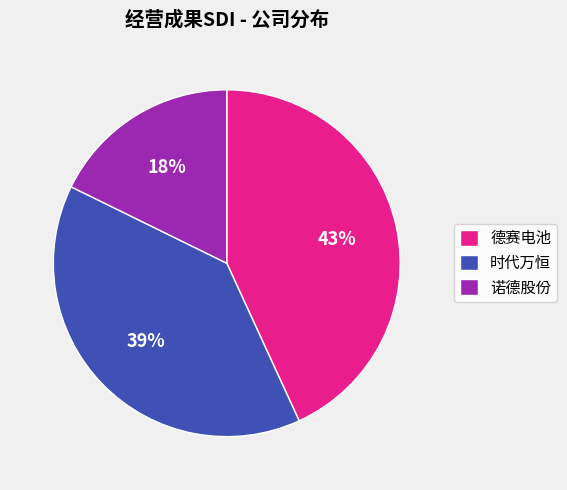

What percentage is the 德赛电池 slice, to the nearest percent?

43%